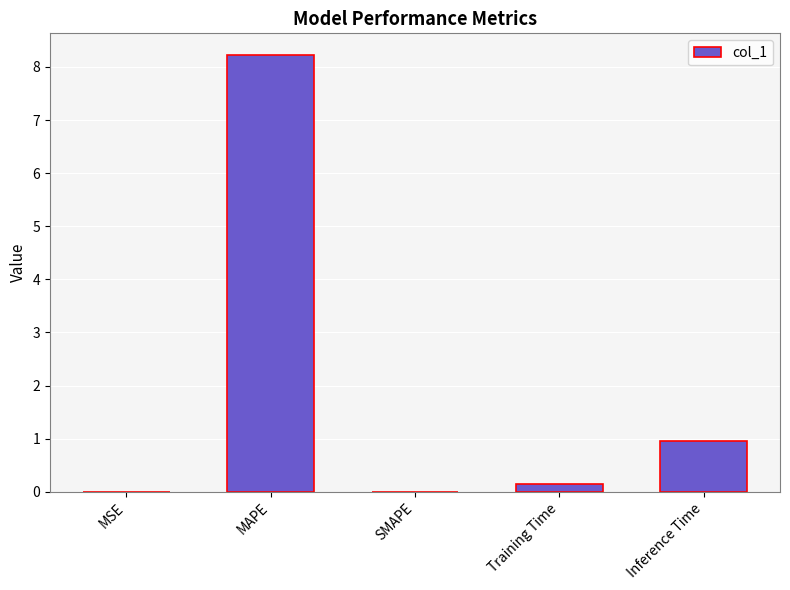

Does the chart contain stacked bars?

No